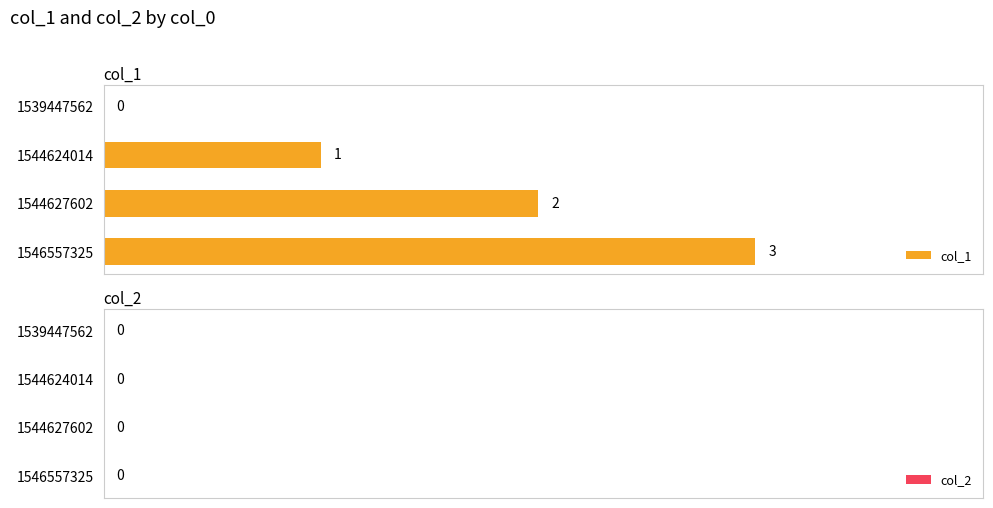

Is it true that the value at 1544627602 is 2?

True